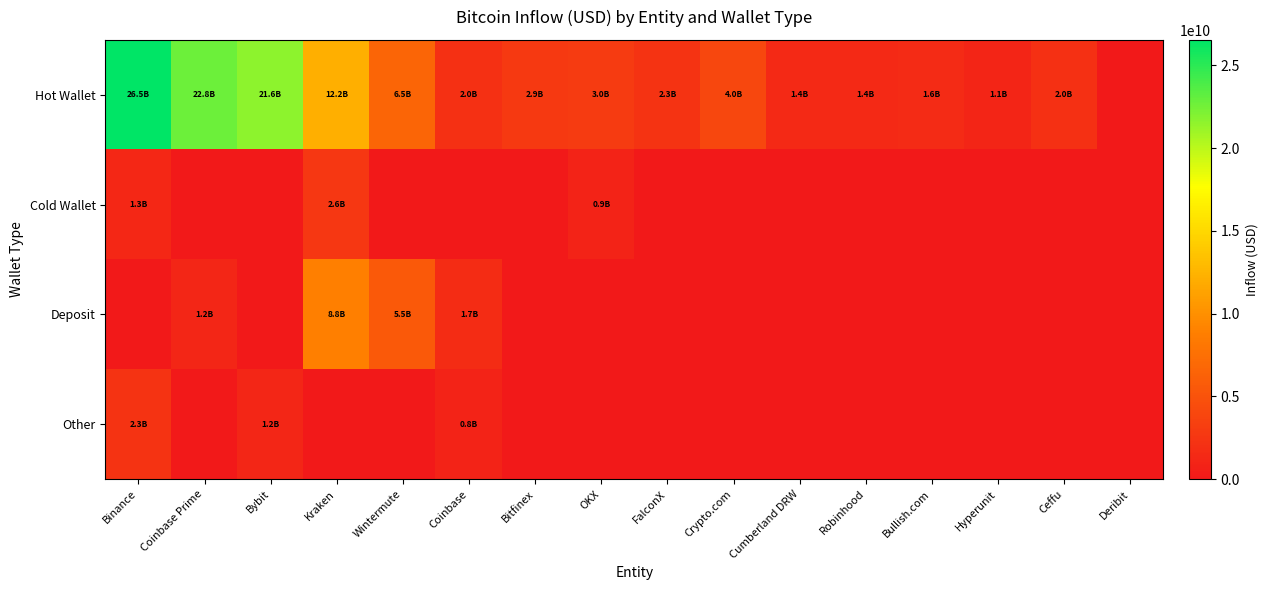

At Crypto.com, list the series in order from largest to smallest.

Hot Wallet, Cold Wallet, Deposit, Other